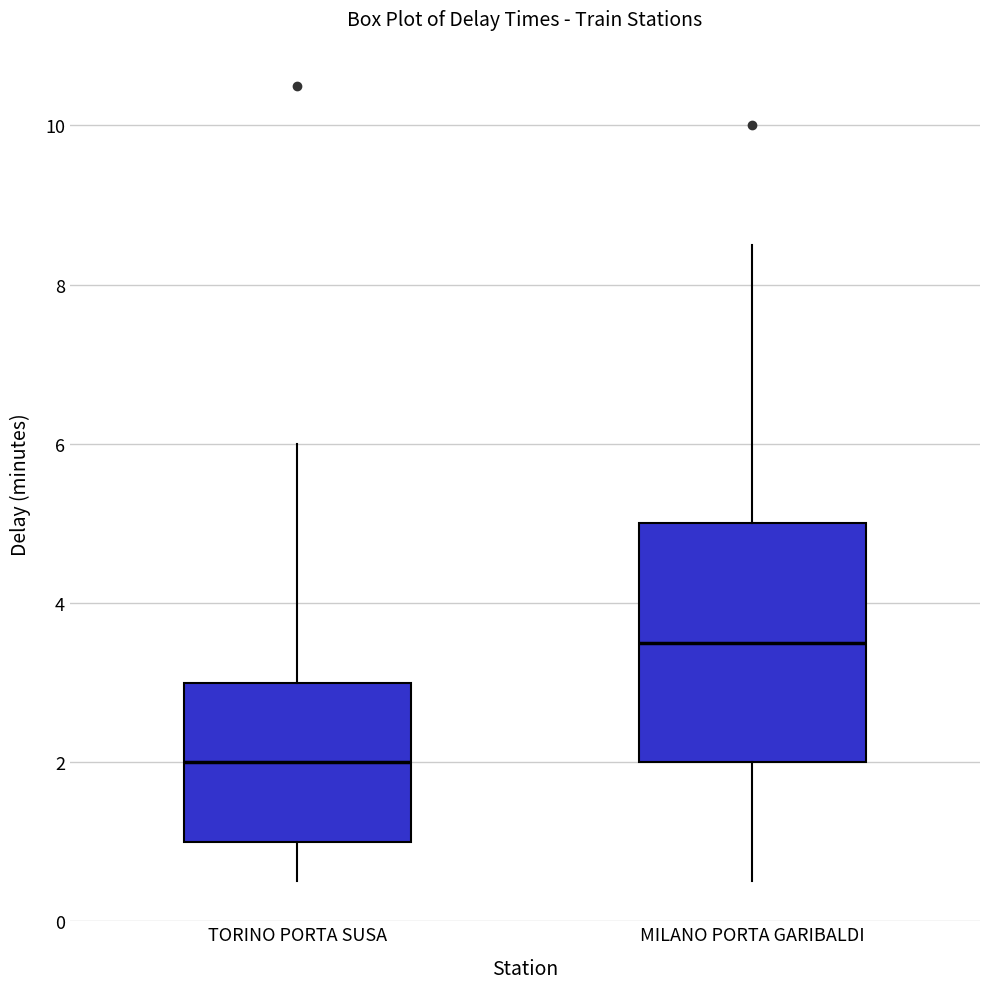

Reading left to right, transcribe this box plot: for each box, give where its median line is, the range the box spans, and where its two whiskers end, as read against the y-axis. The values are not printed on the chart, so give them approximately, as read against the axis.

TORINO PORTA SUSA: median 2.0, box 1.0 to 3.0, whiskers 0.6 to 6.0
MILANO PORTA GARIBALDI: median 3.6, box 2.0 to 5.0, whiskers 0.6 to 8.6